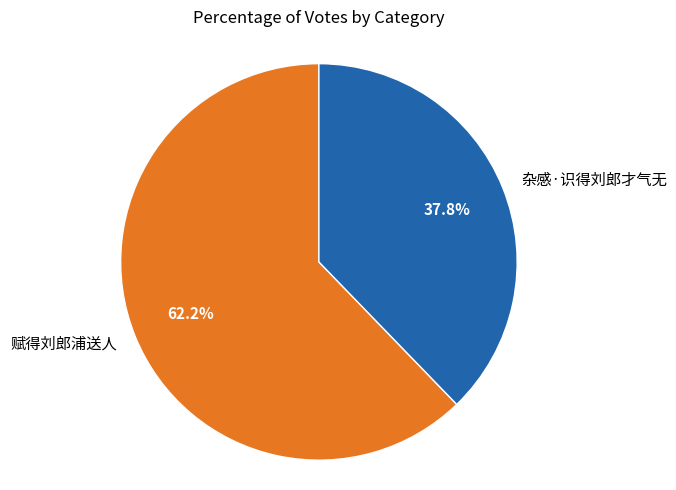

Rank the categories by value from highest to lowest.

赋得刘郎浦送人, 杂感·识得刘郎才气无